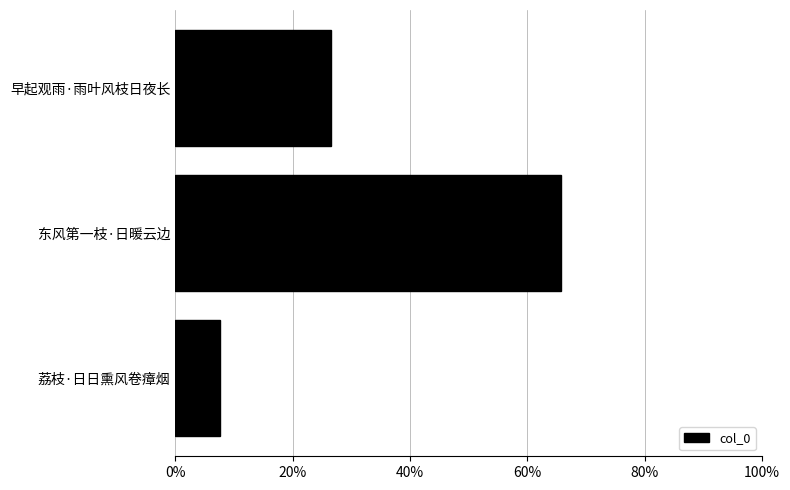

What is the difference between the second highest and minimum values?

19.0